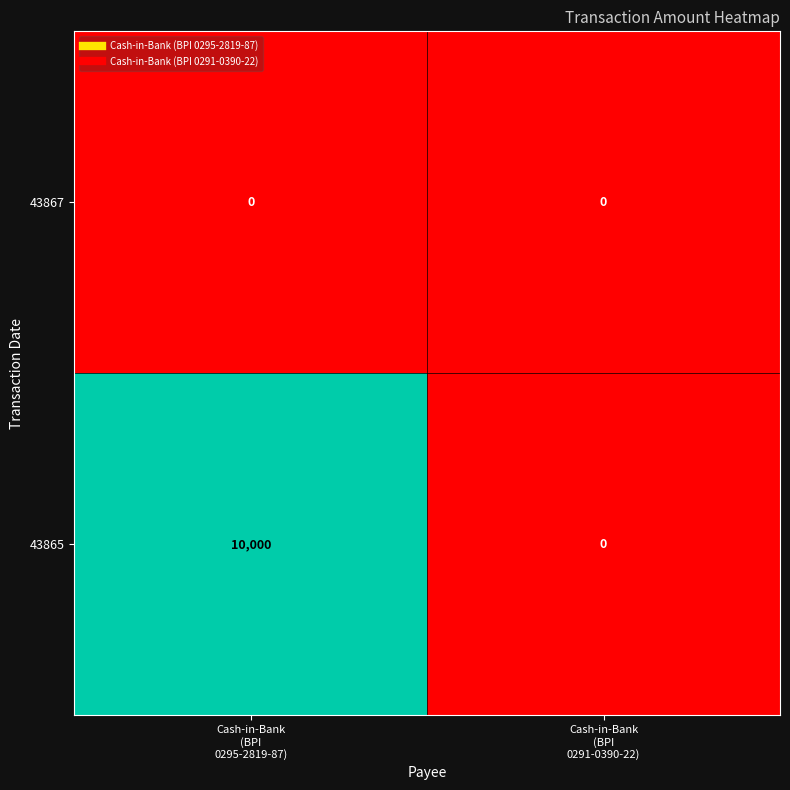

Reading left to right, transcribe all the data shown in this chart.

43867: 0	0
43865: 10000	0